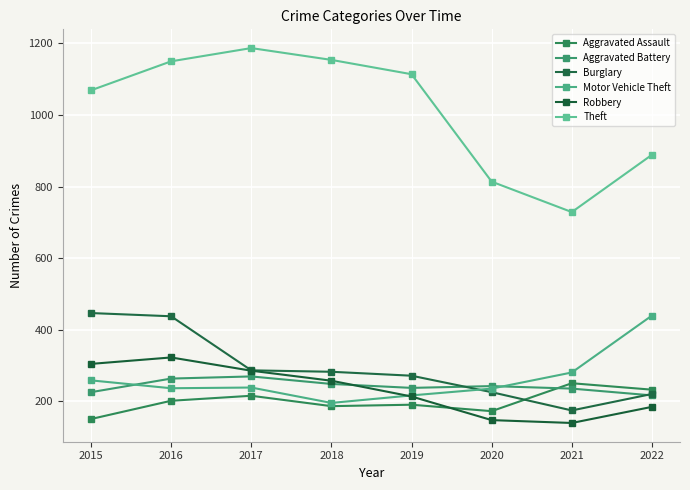

What is the sum of all Robbery values?

1859